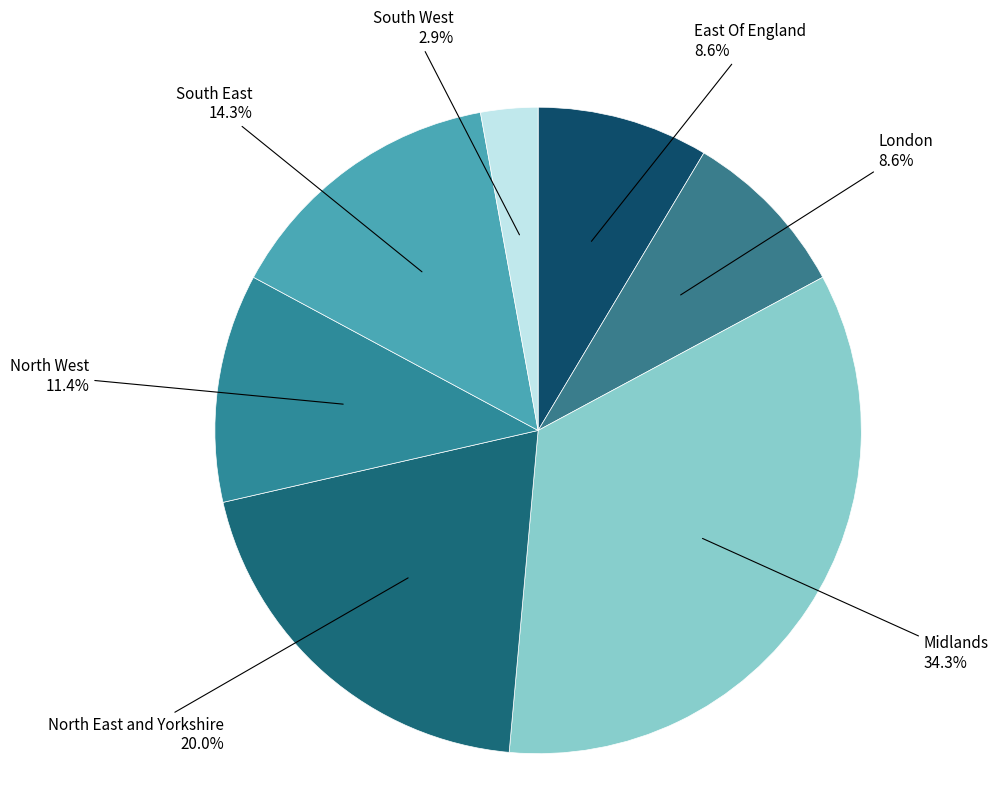

Count the number of slices in the pie.

7